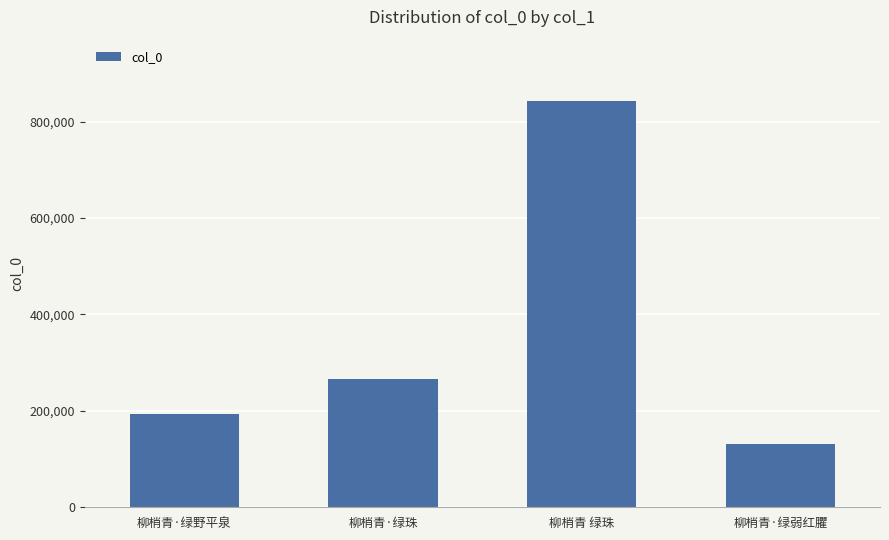

The chart shows a value of 273680 at 柳梢青·绿野平泉. True or false?

False